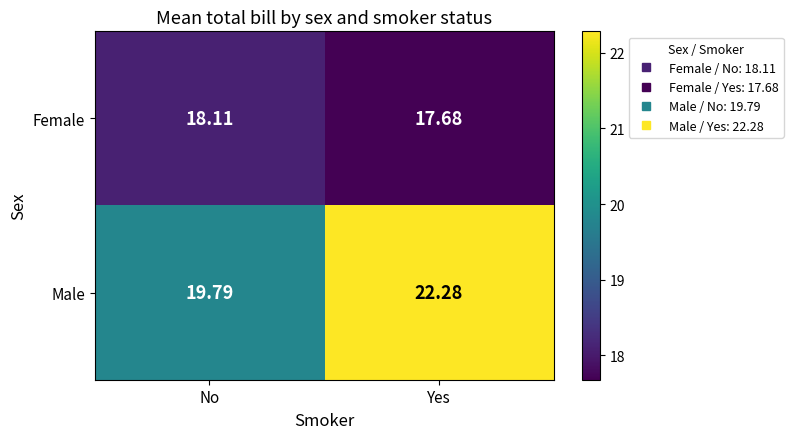

Where is Female nearest to the value 17?

Yes